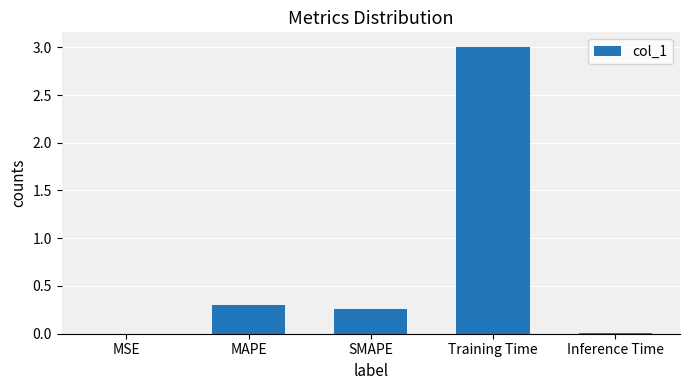

True or false: the data shows 1.4 at Training Time.

False